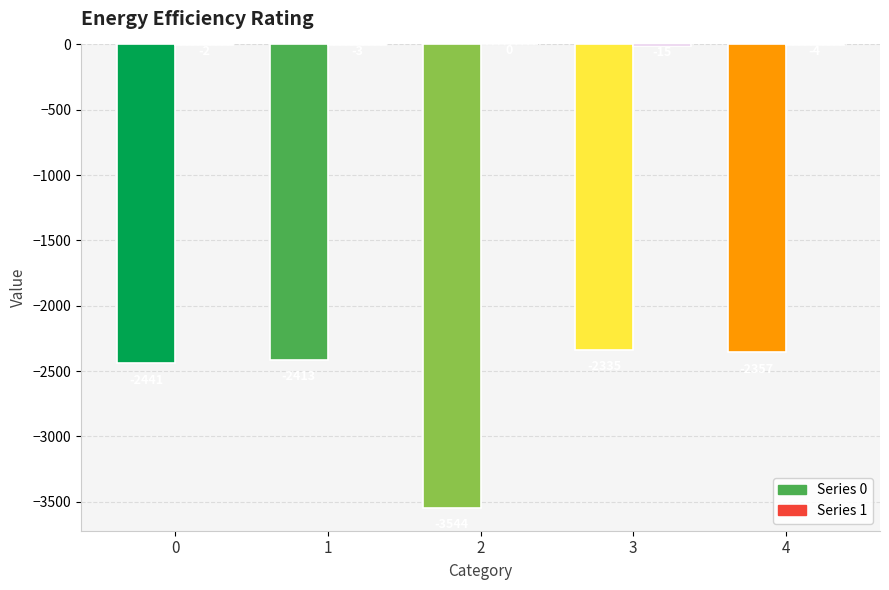

At which category is the sum across all series the highest?

3